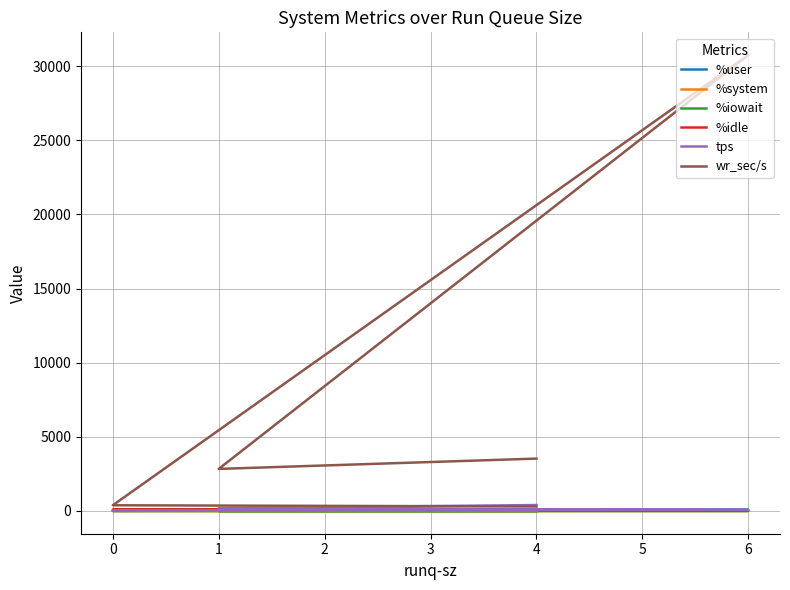

How many lines are shown in the chart?

6